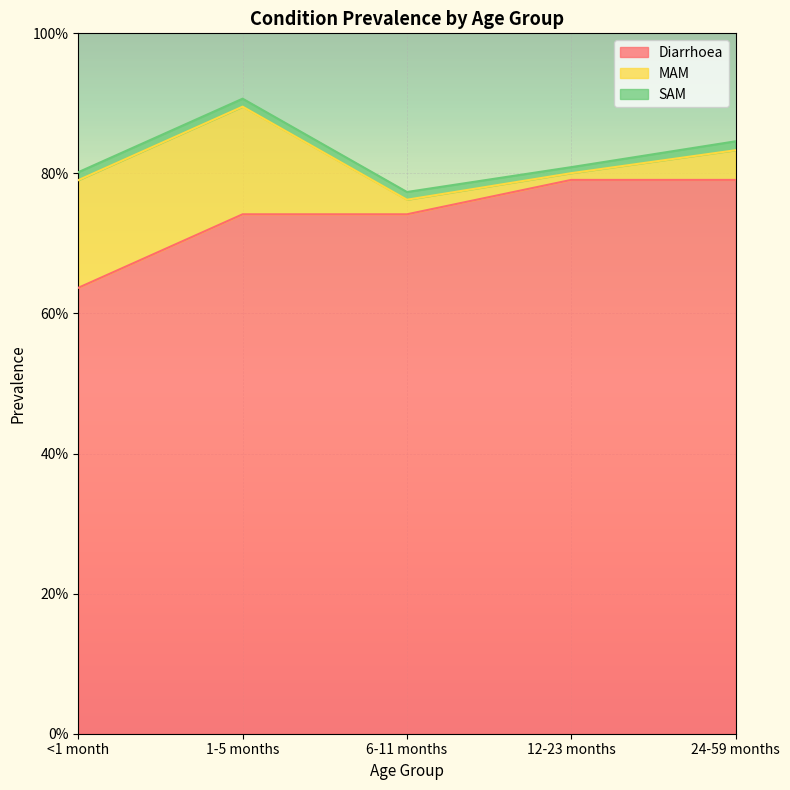

Reading left to right, transcribe all the data shown in this chart.

Diarrhoea: <1 month=0.6	1-5 months=0.7	6-11 months=0.7	12-23 months=0.8	24-59 months=0.8
MAM: <1 month=0.2	1-5 months=0.2	6-11 months=0.0	12-23 months=0.0	24-59 months=0.0
SAM: <1 month=0.0	1-5 months=0.0	6-11 months=0.0	12-23 months=0.0	24-59 months=0.0